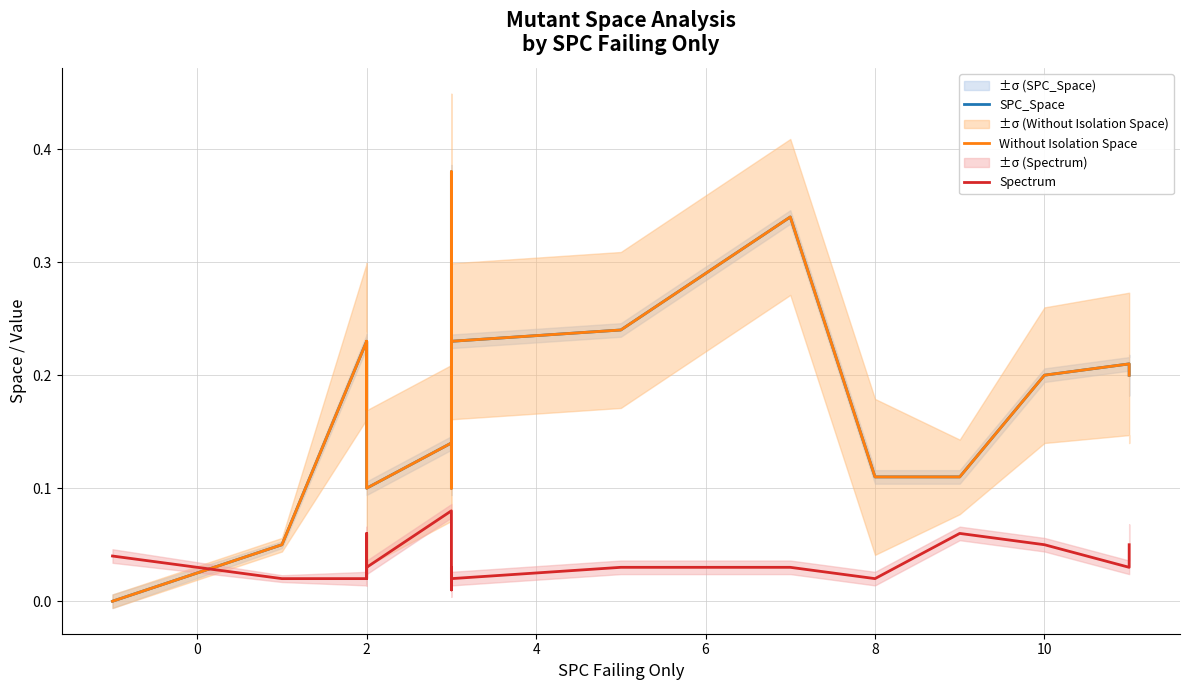

Which series has the widest spread of values?

SPC_Space